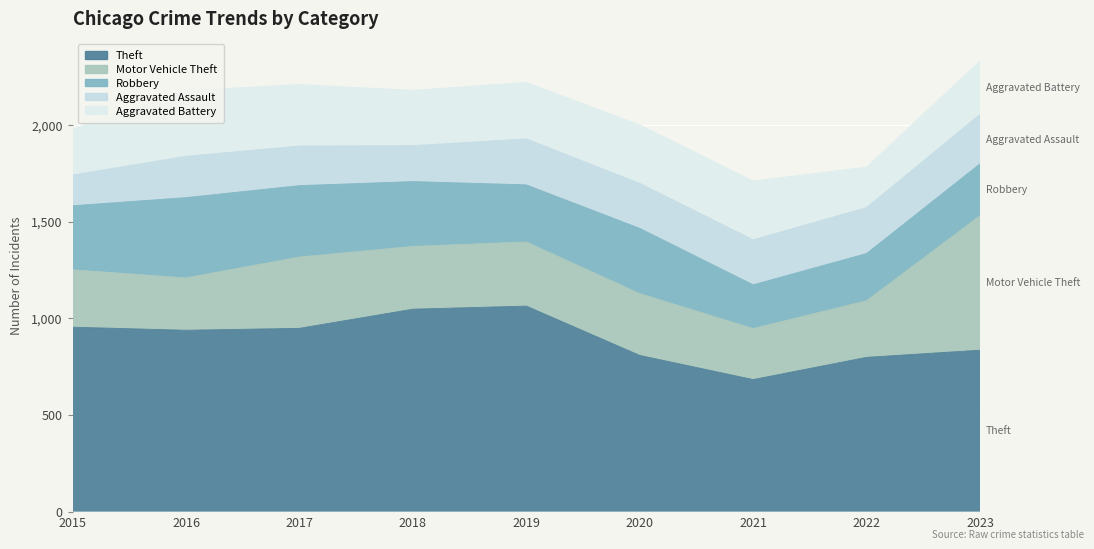

The Aggravated Assault series shows 159 at 2015. True or false?

True